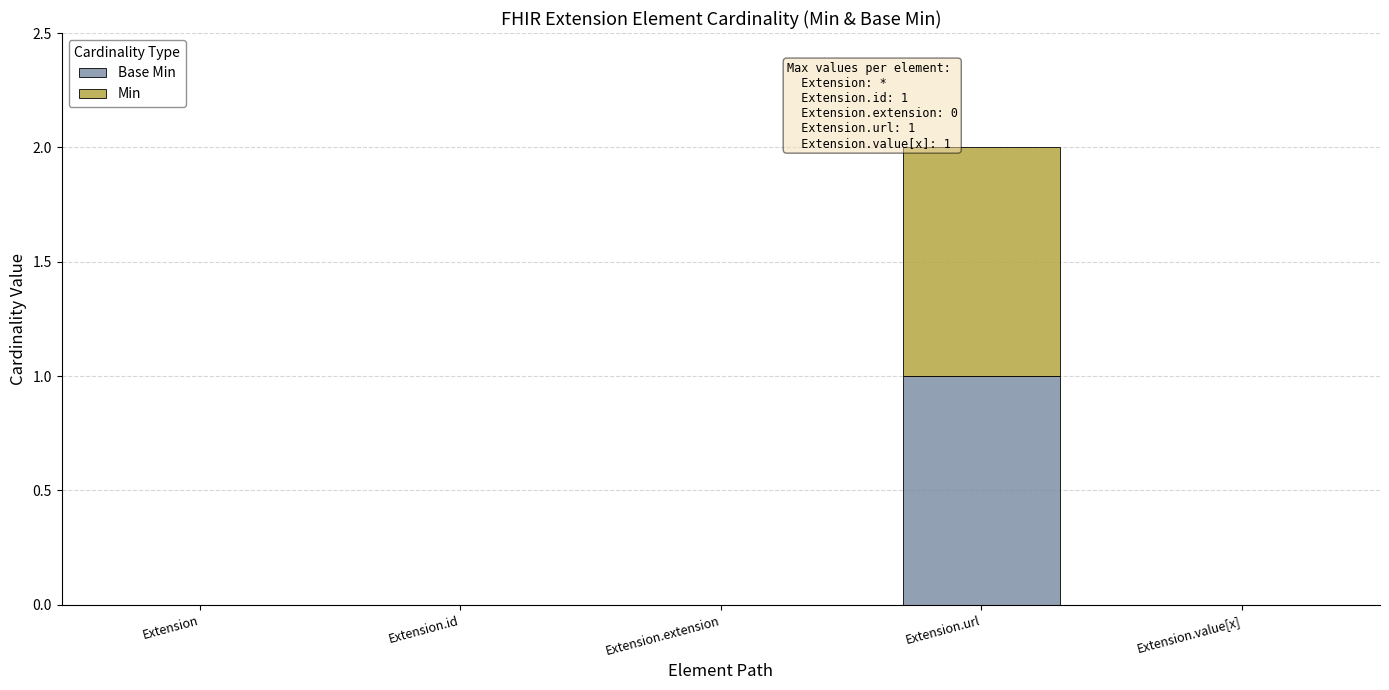

At which category is the sum across all series the highest?

Extension.url